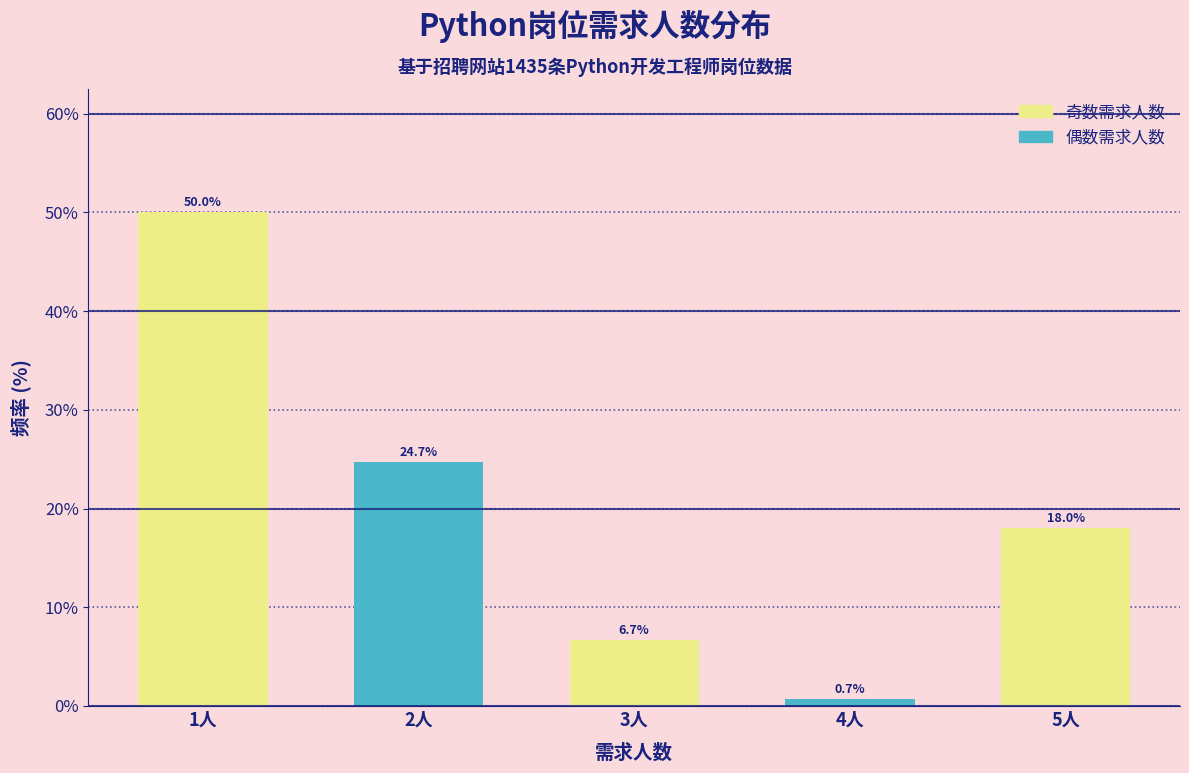

Reading left to right, list every bar in this chart as the range it spans on the x-axis followed by its height.

0.5 to 1.5: 50.0
1.5 to 2.5: 24.7
2.5 to 3.5: 6.7
3.5 to 4.5: 0.7
4.5 to 5.5: 18.0